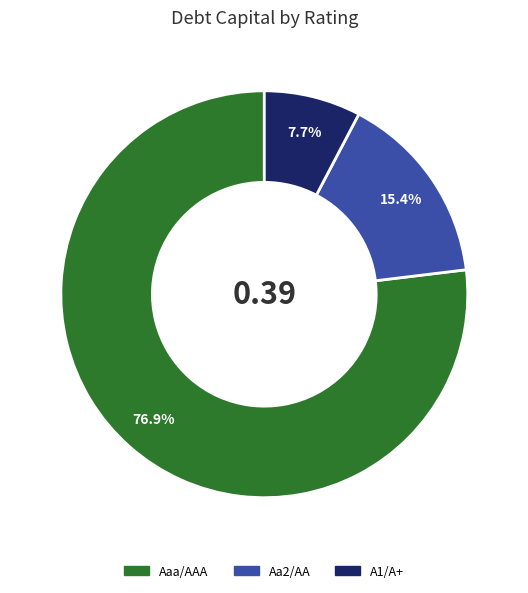

Which slice is the largest?

Aaa/AAA